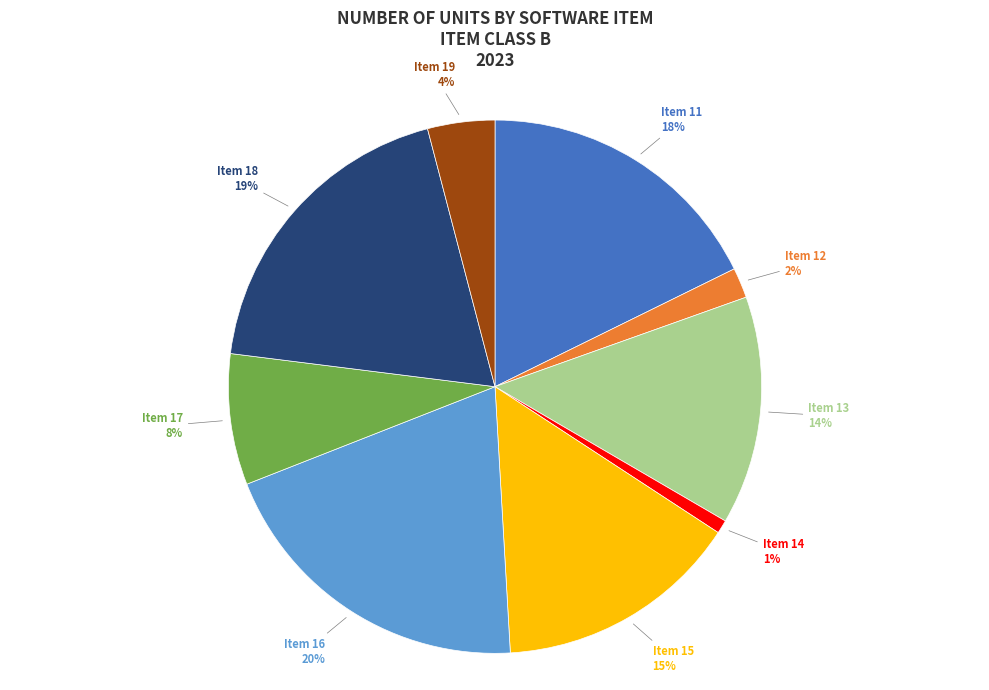

To the nearest percent, what is the difference between the largest and smallest slice percentages?

19%